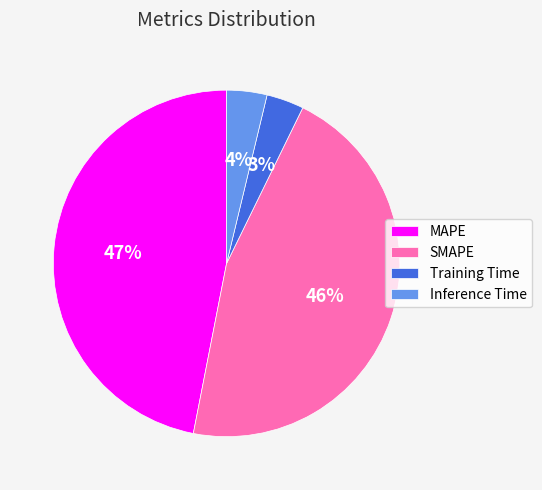

Combined, do SMAPE and Training Time account for over 50%?

No